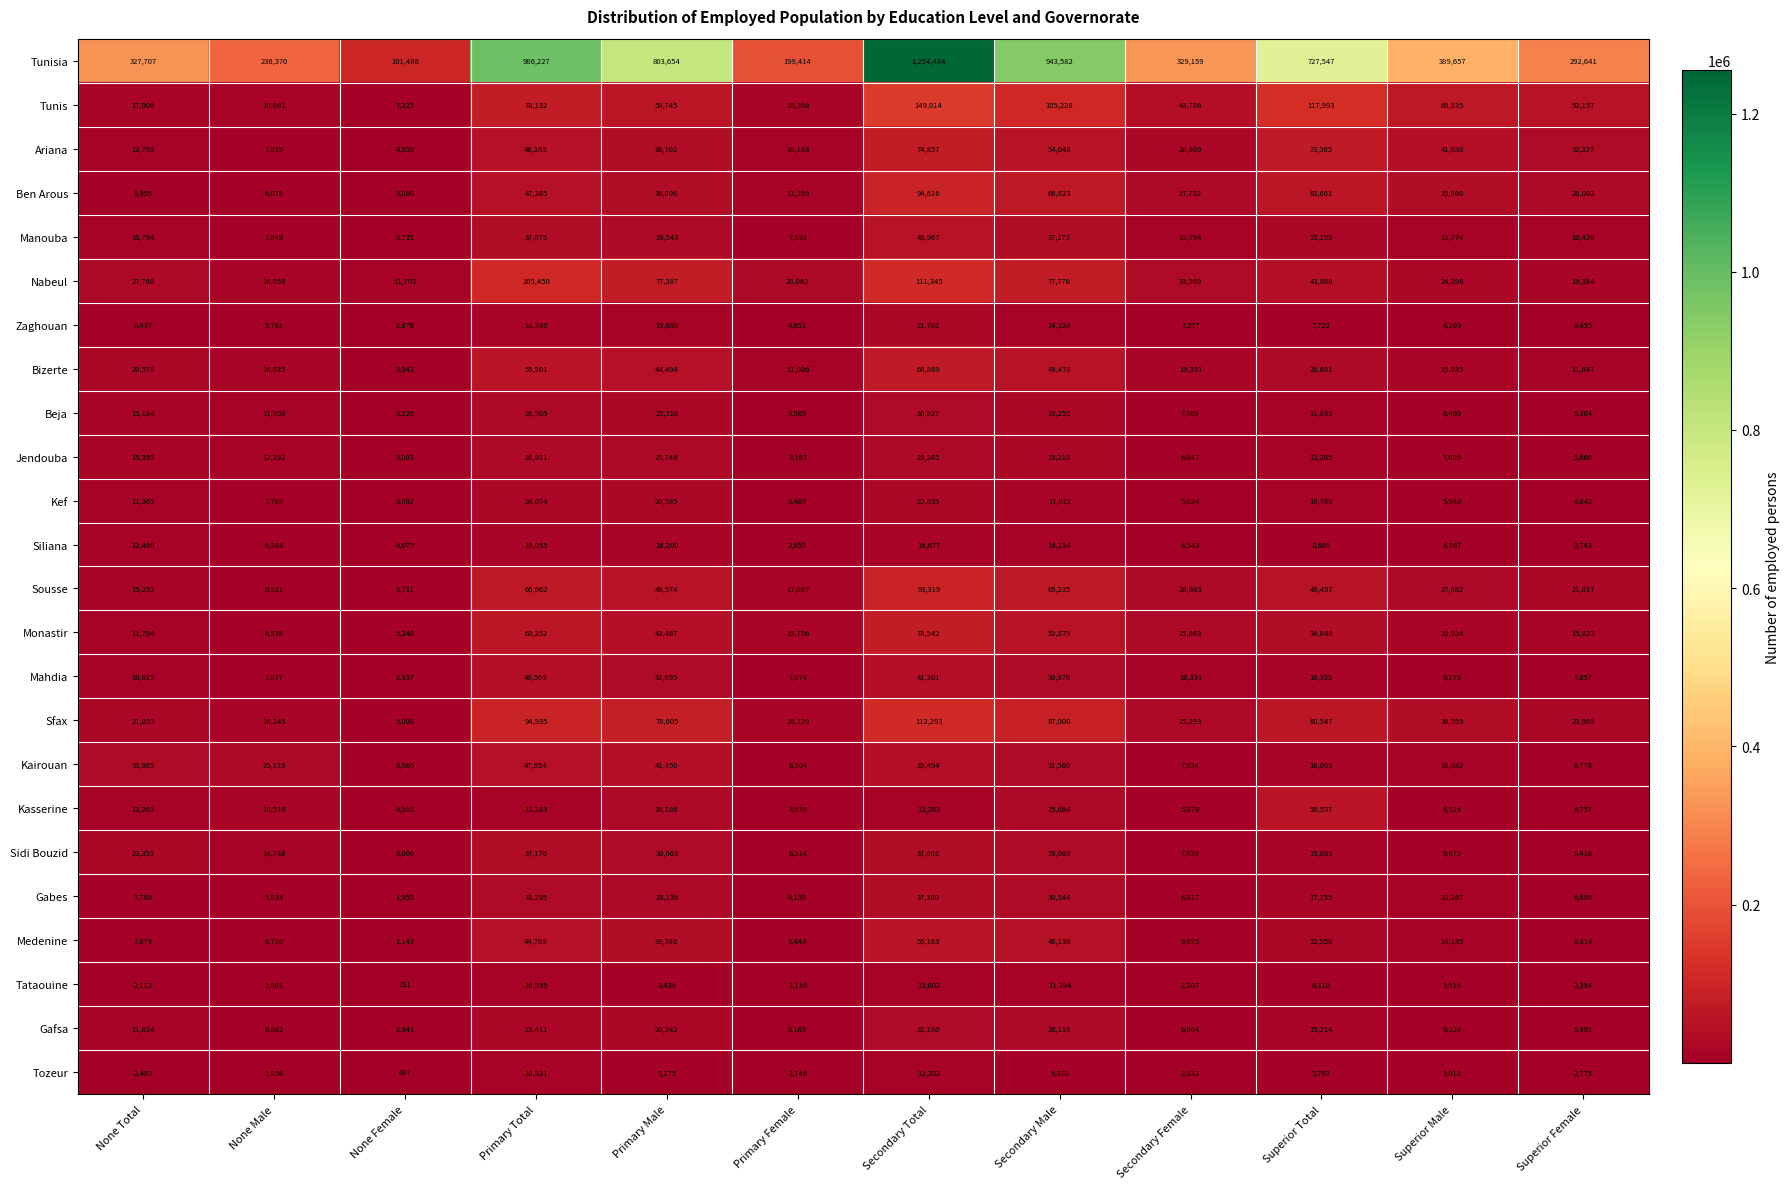

The Gafsa series shows 5991 at Superior Female. True or false?

True